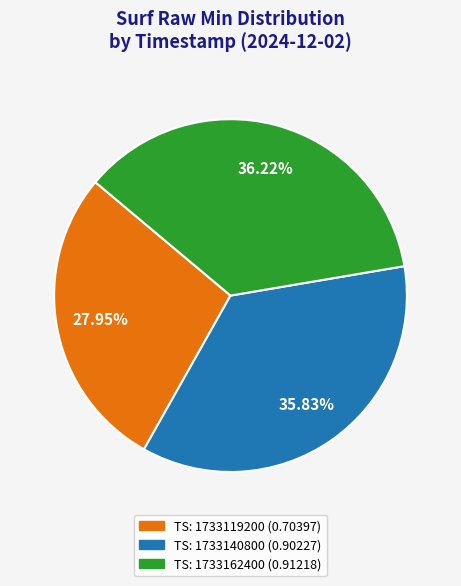

Is there a majority slice in this chart?

No